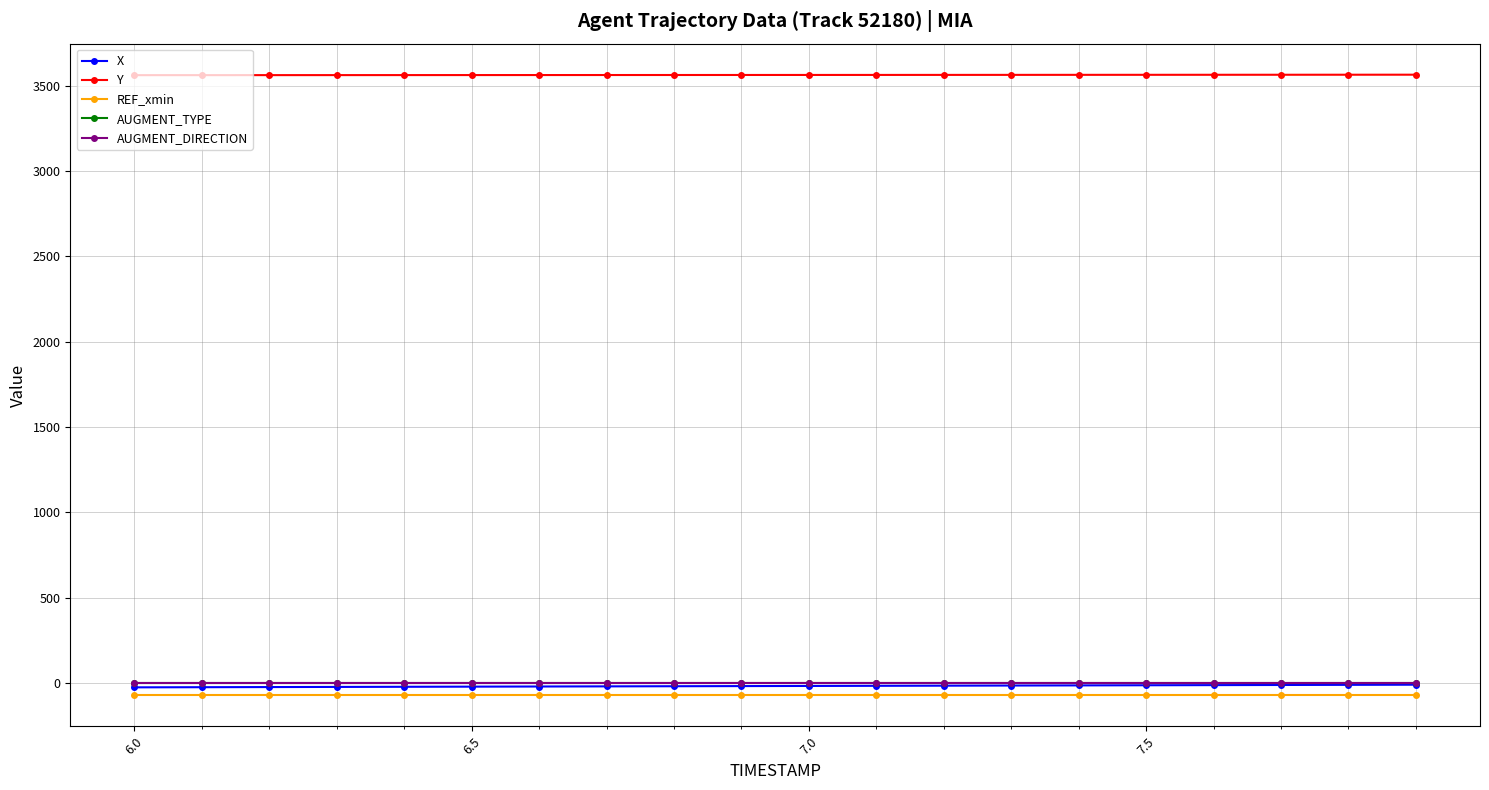

Does the chart have visible grid lines?

Yes